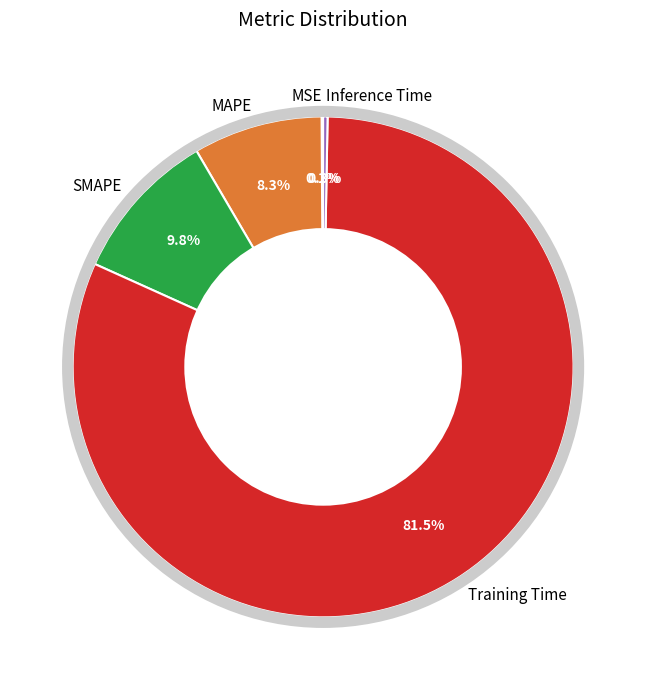

To the nearest percent, what is the difference between the largest and smallest slice percentages?

81%